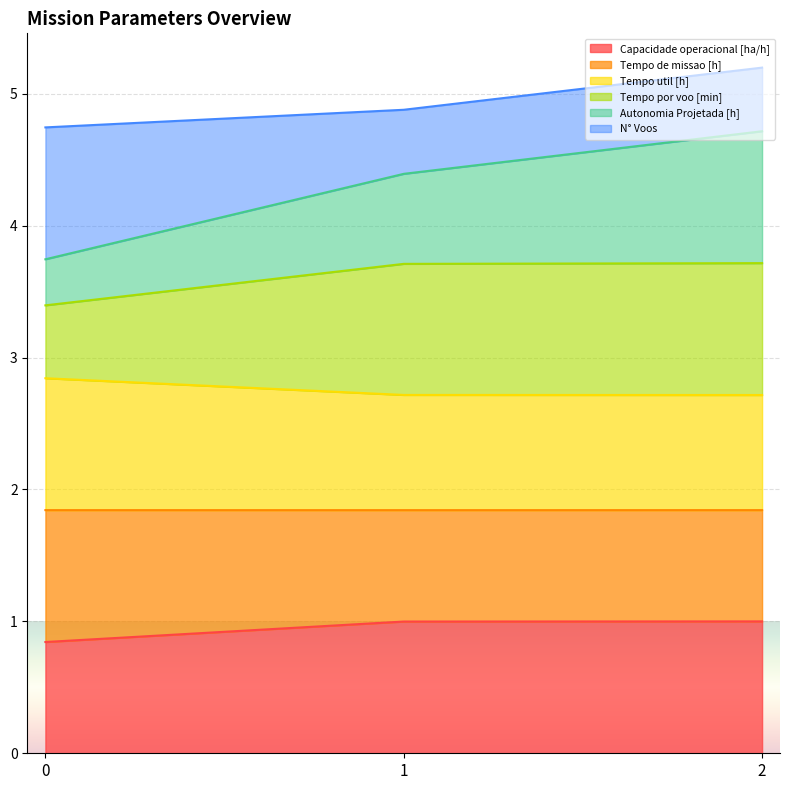

True or false: Capacidade operacional [ha/h] has a value of 1.0 at 1.

True